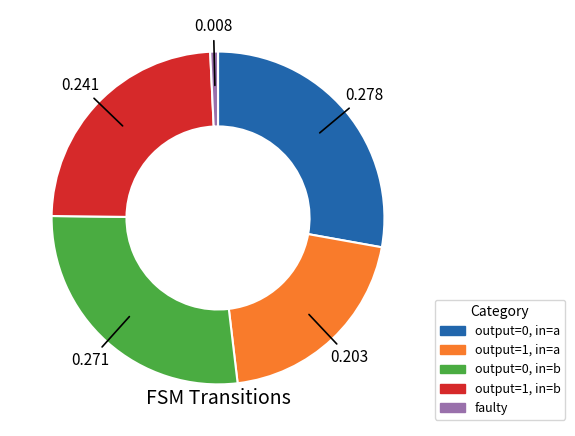

Combined, do output=0, in=b and output=0, in=a account for over 50%?

Yes